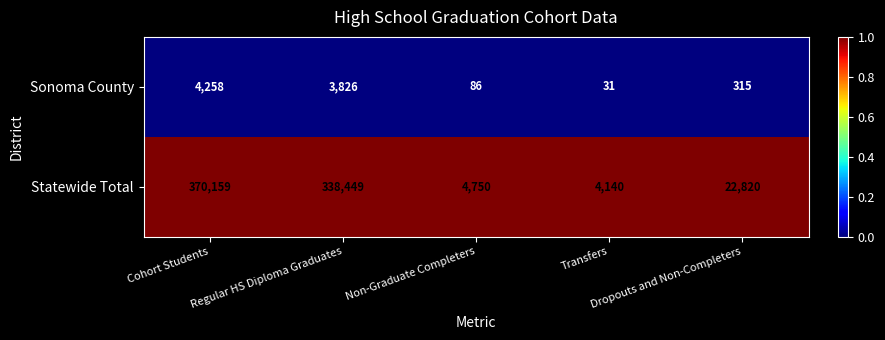

What is the average value of the Statewide Total series?

148064